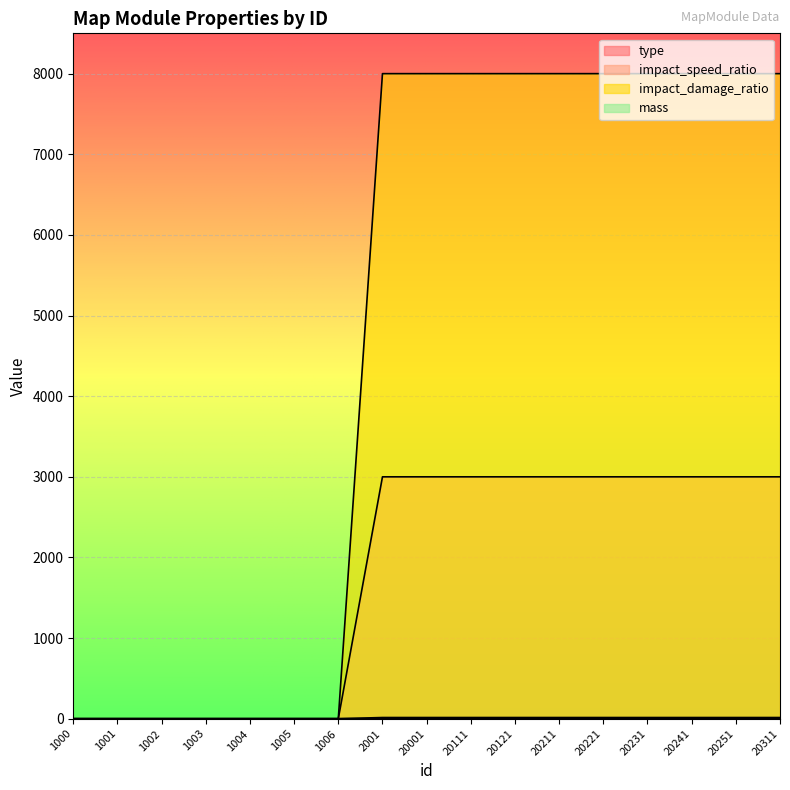

True or false: mass and impact_speed_ratio cross at least once.

False